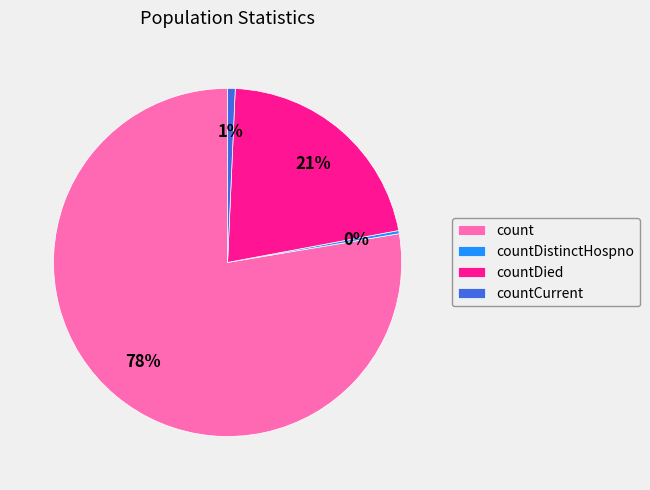

To the nearest percent, what portion does countCurrent represent?

1%